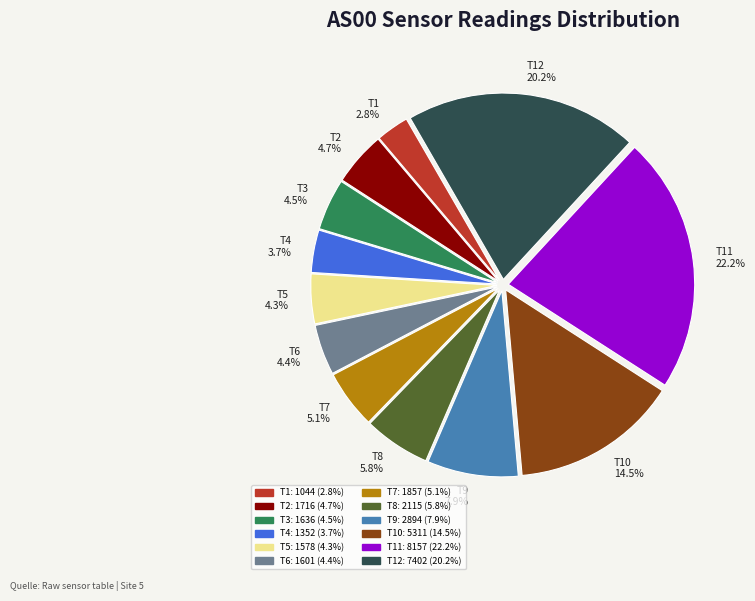

Which has a higher value, T8 or T1?

T8